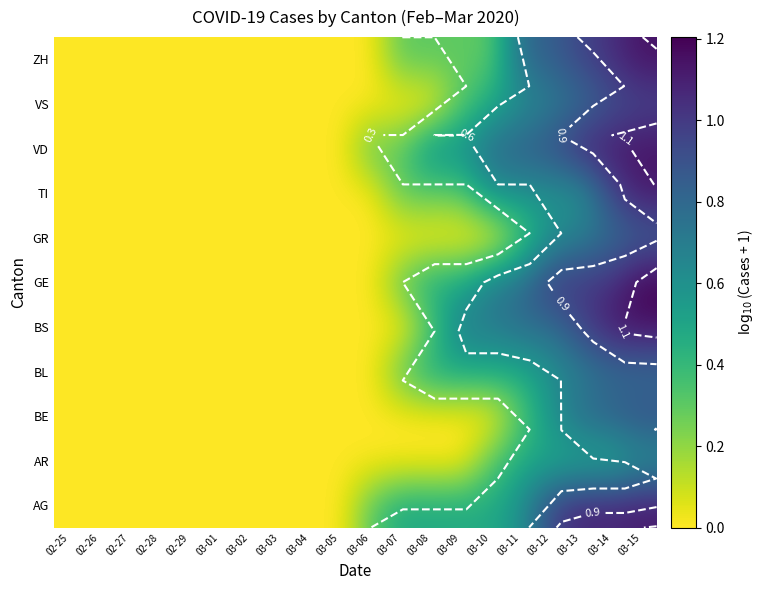

The BS series shows 0.4 at 03-13. True or false?

False